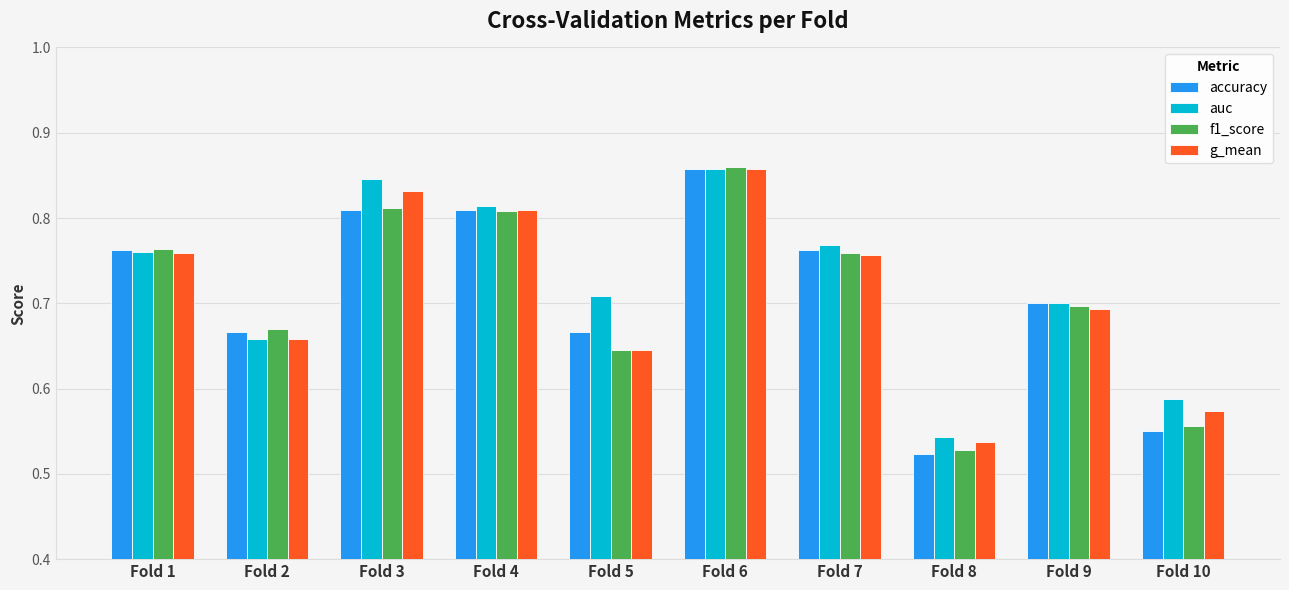

What is the difference between the maximum and second lowest values in the accuracy series?

0.3